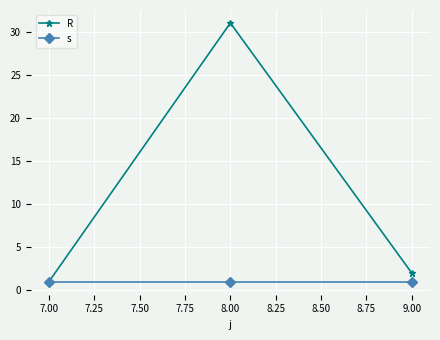

List the series in order of their peak value, highest first.

R, s